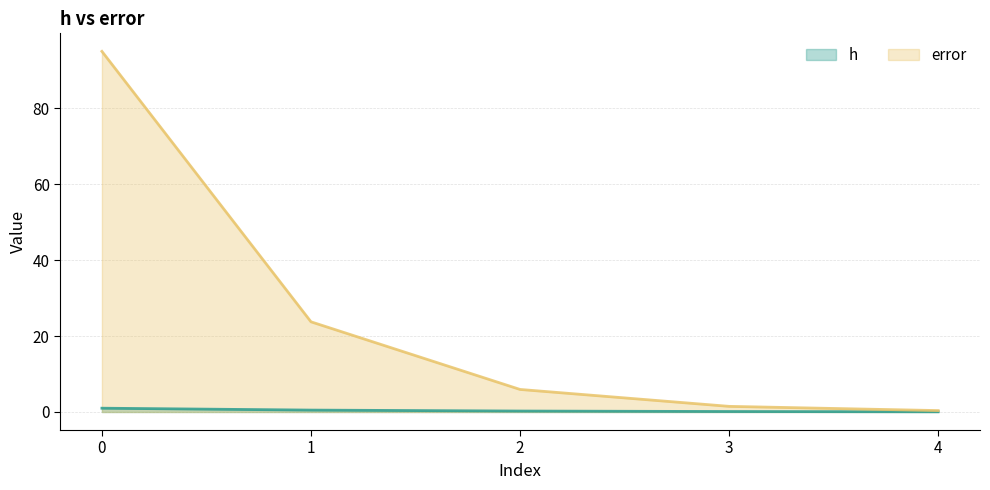

Reading right to left, list all the values displayed in this chart.

h: 4=0.1	3=0.1	2=0.2	1=0.5	0=1.0
error: 4=0.4	3=1.5	2=5.9	1=23.8	0=95.0